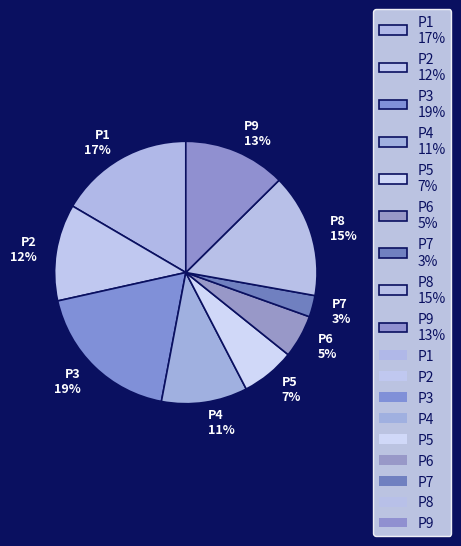

Is it true that P8 is 1% of the pie?

False